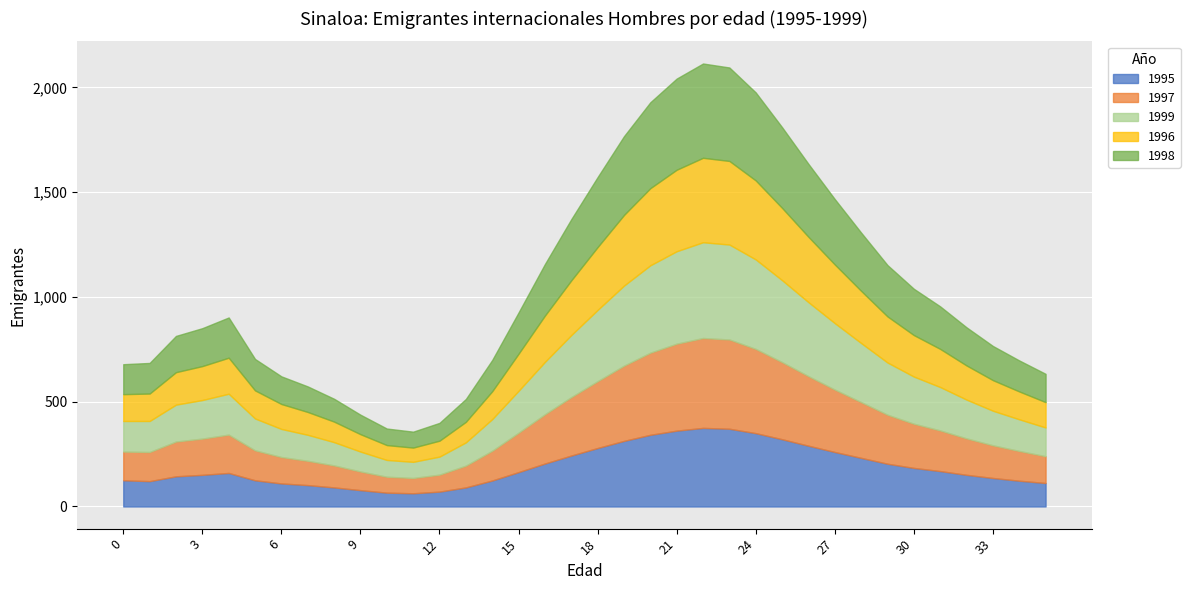

The 1999 series shows 111 at 13. True or false?

True